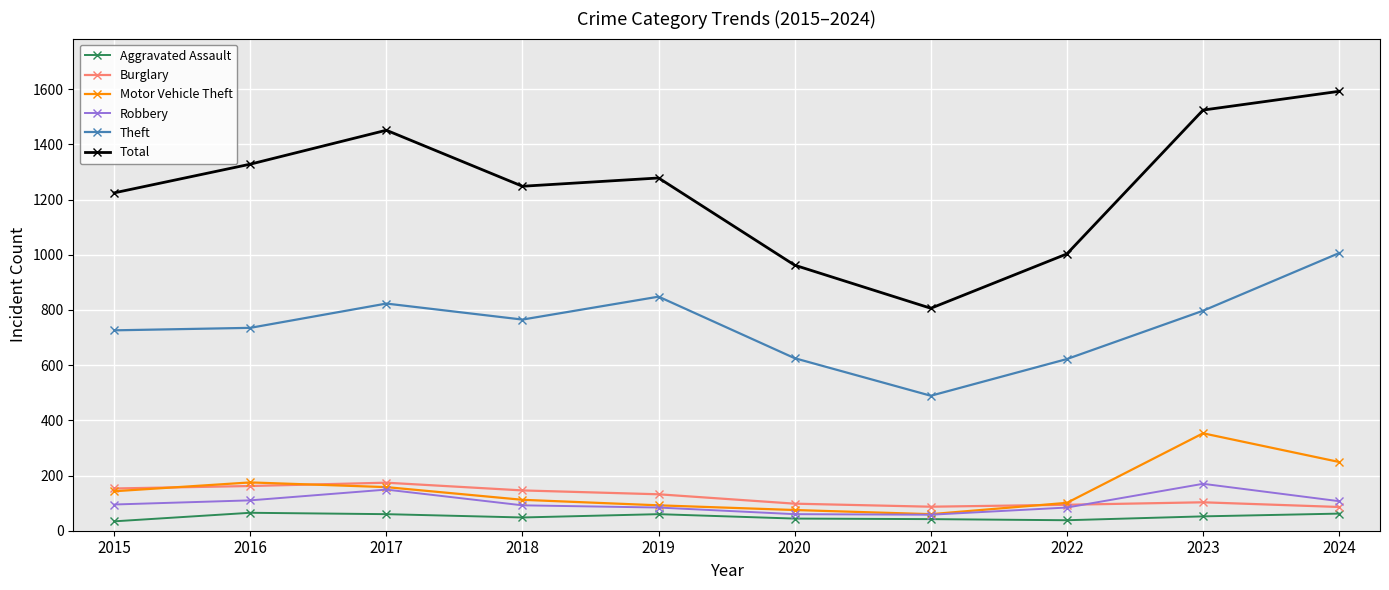

The Robbery series shows 107 at 2024. True or false?

True